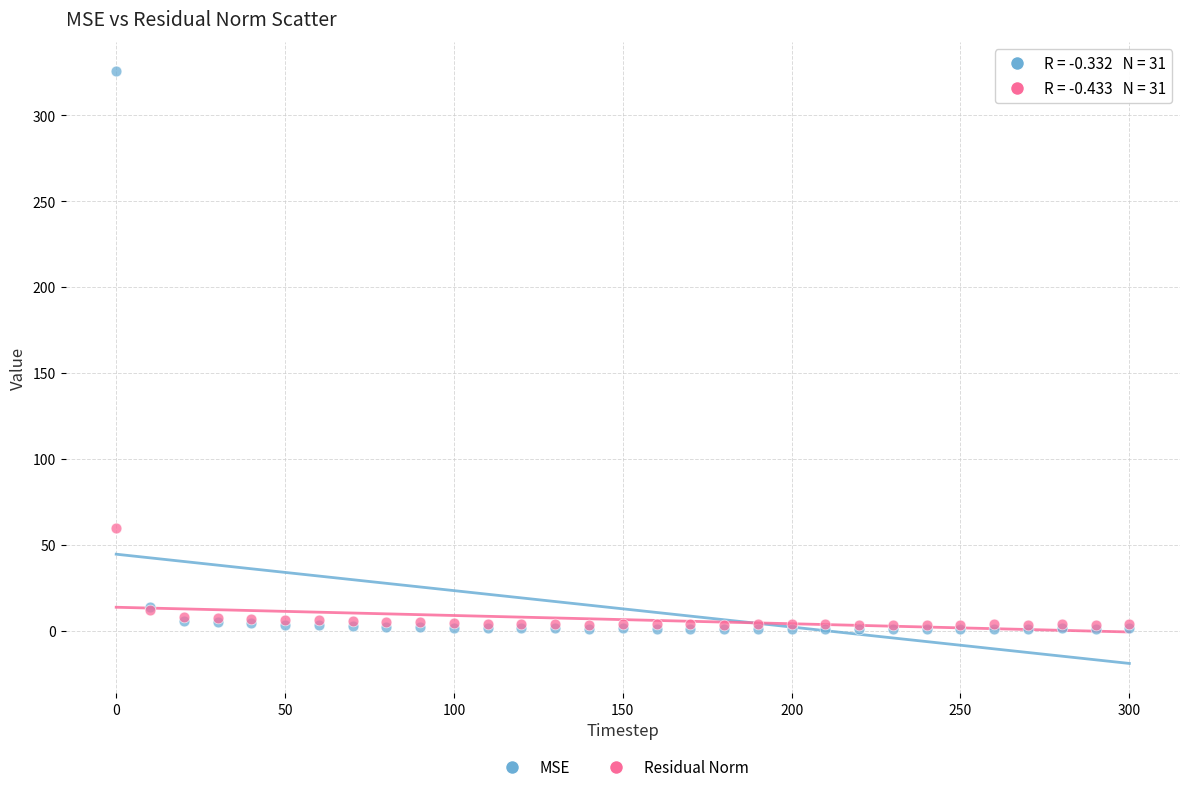

In the MSE series, what Y value is closest to 163?

13.8